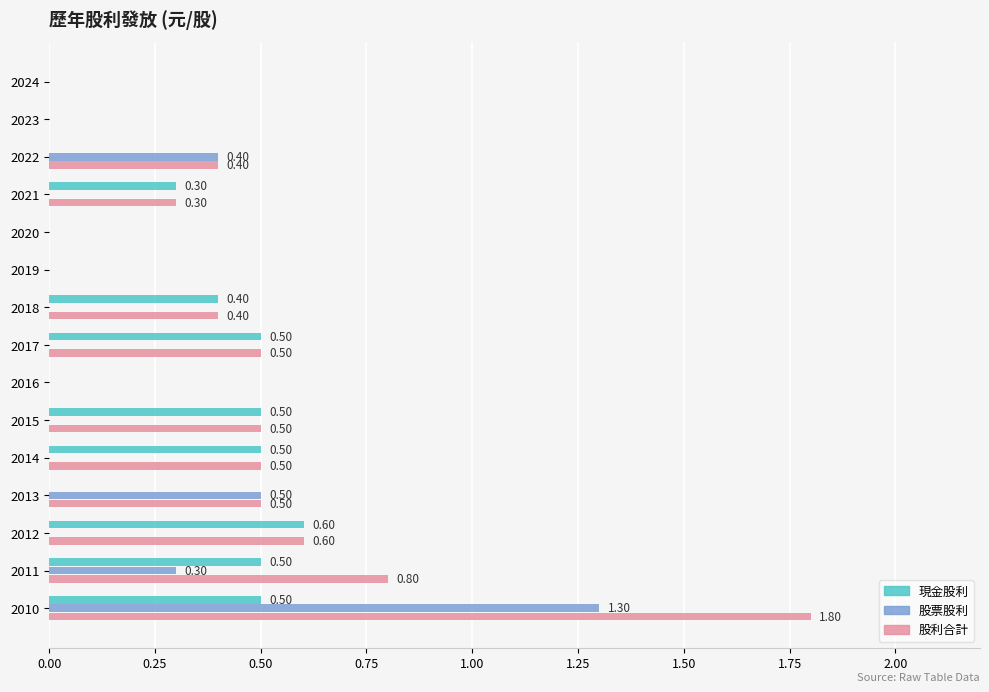

Count the number of data series in this chart.

3